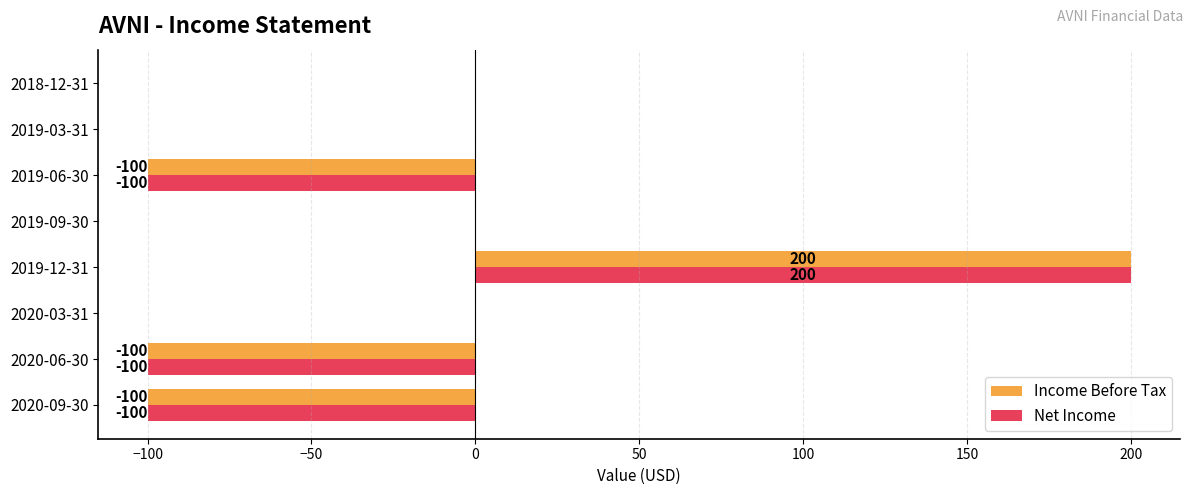

Is the value of Net Income at 2020-03-31 greater than the value of Income Before Tax at 2019-12-31?

No